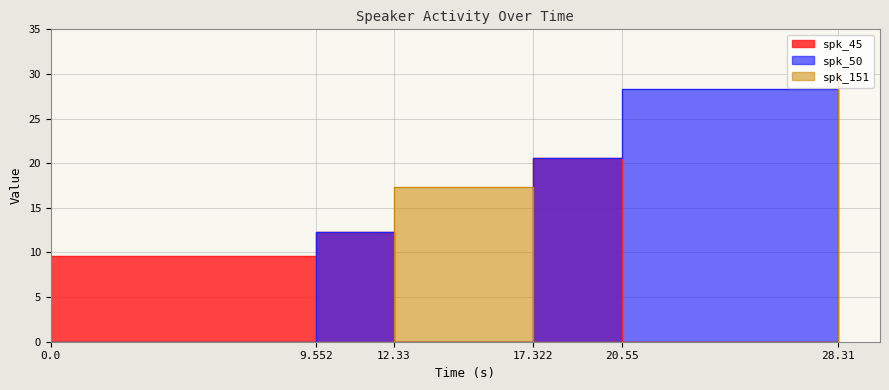

List the series in order of their peak value, highest first.

spk_151, spk_50, spk_45